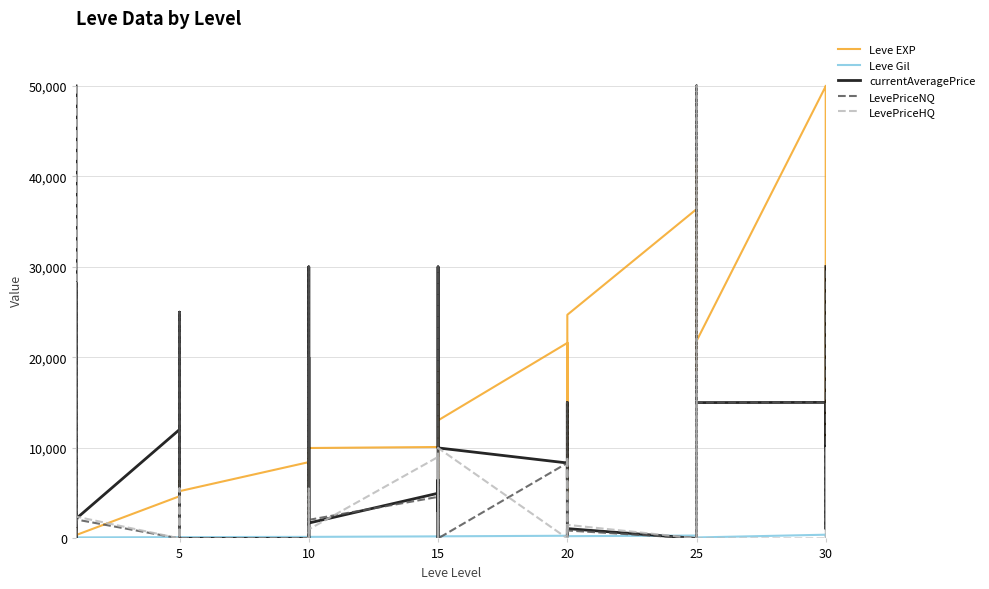

What is the average value of the Leve EXP series?

15092